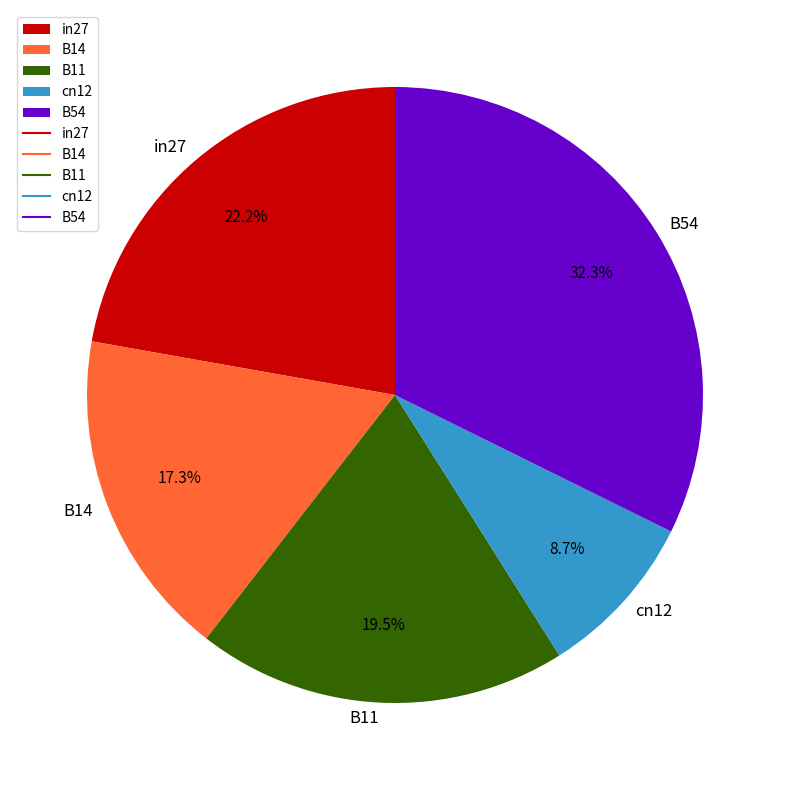

Rank the categories by value from highest to lowest.

B54, in27, B11, B14, cn12